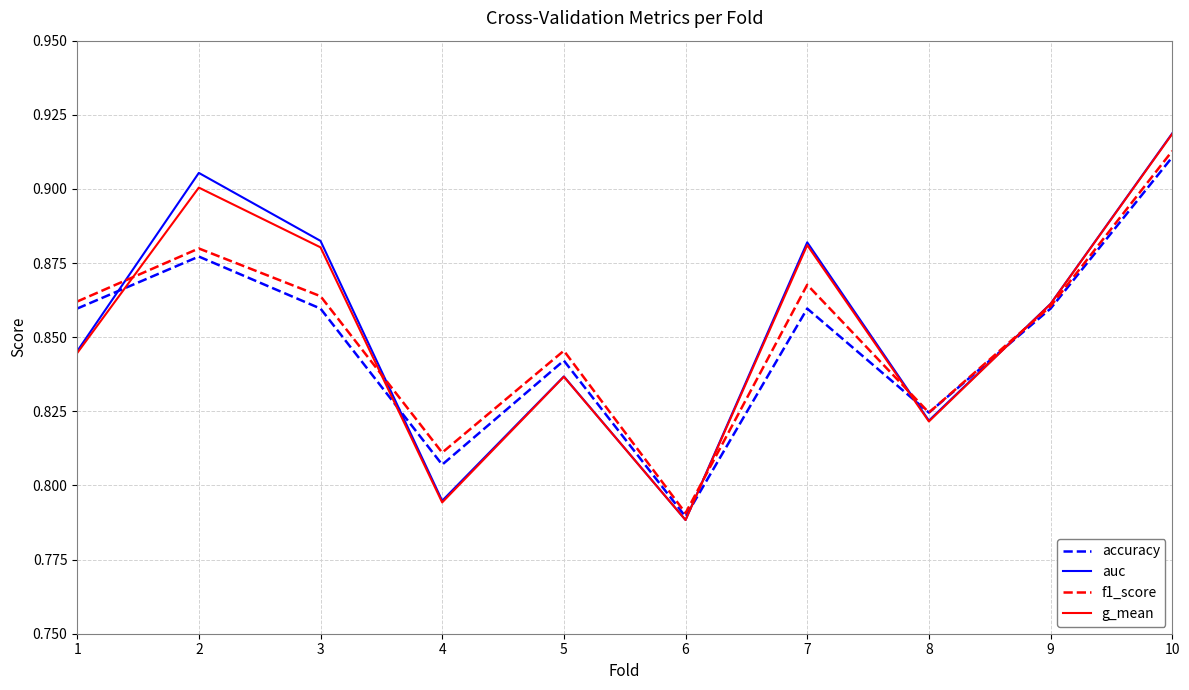

Is the value of f1_score at 3 greater than the value of g_mean at 9?

Yes